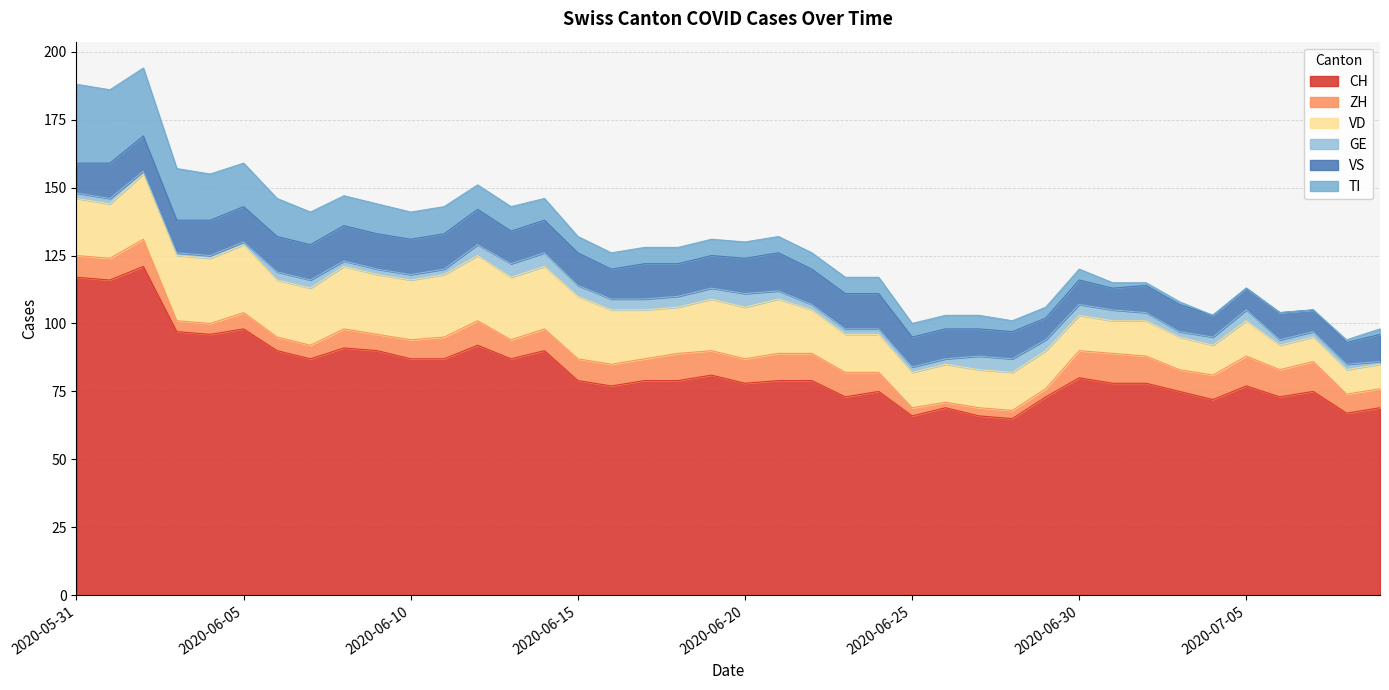

Reading left to right, transcribe all the data shown in this chart.

CH: 2020-05-31=117	2020-06-01=116	2020-06-02=121	2020-06-03=97	2020-06-04=96	2020-06-05=98	2020-06-06=90	2020-06-07=87	2020-06-08=91	2020-06-09=90	2020-06-10=87	2020-06-11=87	2020-06-12=92	2020-06-13=87	2020-06-14=90	2020-06-15=79	2020-06-16=77	2020-06-17=79	2020-06-18=79	2020-06-19=81	2020-06-20=78	2020-06-21=79	2020-06-22=79	2020-06-23=73	2020-06-24=75	2020-06-25=66	2020-06-26=69	2020-06-27=66	2020-06-28=65	2020-06-29=73	2020-06-30=80	2020-07-01=78	2020-07-02=78	2020-07-03=75	2020-07-04=72	2020-07-05=77	2020-07-06=73	2020-07-07=75	2020-07-08=67	2020-07-09=69
ZH: 2020-05-31=8	2020-06-01=8	2020-06-02=10	2020-06-03=4	2020-06-04=4	2020-06-05=6	2020-06-06=5	2020-06-07=5	2020-06-08=7	2020-06-09=6	2020-06-10=7	2020-06-11=8	2020-06-12=9	2020-06-13=7	2020-06-14=8	2020-06-15=8	2020-06-16=8	2020-06-17=8	2020-06-18=10	2020-06-19=9	2020-06-20=9	2020-06-21=10	2020-06-22=10	2020-06-23=9	2020-06-24=7	2020-06-25=3	2020-06-26=2	2020-06-27=3	2020-06-28=3	2020-06-29=3	2020-06-30=10	2020-07-01=11	2020-07-02=10	2020-07-03=8	2020-07-04=9	2020-07-05=11	2020-07-06=10	2020-07-07=11	2020-07-08=7	2020-07-09=7
VD: 2020-05-31=21	2020-06-01=20	2020-06-02=24	2020-06-03=24	2020-06-04=24	2020-06-05=25	2020-06-06=21	2020-06-07=21	2020-06-08=23	2020-06-09=22	2020-06-10=22	2020-06-11=23	2020-06-12=24	2020-06-13=23	2020-06-14=23	2020-06-15=23	2020-06-16=20	2020-06-17=18	2020-06-18=17	2020-06-19=19	2020-06-20=19	2020-06-21=20	2020-06-22=16	2020-06-23=14	2020-06-24=14	2020-06-25=13	2020-06-26=14	2020-06-27=14	2020-06-28=14	2020-06-29=14	2020-06-30=13	2020-07-01=12	2020-07-02=13	2020-07-03=12	2020-07-04=11	2020-07-05=13	2020-07-06=9	2020-07-07=9	2020-07-08=9	2020-07-09=9
GE: 2020-05-31=2	2020-06-01=2	2020-06-02=1	2020-06-03=1	2020-06-04=1	2020-06-05=1	2020-06-06=3	2020-06-07=3	2020-06-08=2	2020-06-09=2	2020-06-10=2	2020-06-11=2	2020-06-12=4	2020-06-13=5	2020-06-14=5	2020-06-15=4	2020-06-16=4	2020-06-17=4	2020-06-18=4	2020-06-19=4	2020-06-20=5	2020-06-21=3	2020-06-22=2	2020-06-23=2	2020-06-24=2	2020-06-25=2	2020-06-26=2	2020-06-27=5	2020-06-28=5	2020-06-29=4	2020-06-30=4	2020-07-01=4	2020-07-02=3	2020-07-03=2	2020-07-04=3	2020-07-05=4	2020-07-06=2	2020-07-07=2	2020-07-08=2	2020-07-09=1
VS: 2020-05-31=11	2020-06-01=13	2020-06-02=13	2020-06-03=12	2020-06-04=13	2020-06-05=13	2020-06-06=13	2020-06-07=13	2020-06-08=13	2020-06-09=13	2020-06-10=13	2020-06-11=13	2020-06-12=13	2020-06-13=12	2020-06-14=12	2020-06-15=12	2020-06-16=11	2020-06-17=13	2020-06-18=12	2020-06-19=12	2020-06-20=13	2020-06-21=14	2020-06-22=13	2020-06-23=13	2020-06-24=13	2020-06-25=11	2020-06-26=11	2020-06-27=10	2020-06-28=10	2020-06-29=8	2020-06-30=9	2020-07-01=8	2020-07-02=10	2020-07-03=10	2020-07-04=8	2020-07-05=8	2020-07-06=10	2020-07-07=8	2020-07-08=8	2020-07-09=10
TI: 2020-05-31=29	2020-06-01=27	2020-06-02=25	2020-06-03=19	2020-06-04=17	2020-06-05=16	2020-06-06=14	2020-06-07=12	2020-06-08=11	2020-06-09=11	2020-06-10=10	2020-06-11=10	2020-06-12=9	2020-06-13=9	2020-06-14=8	2020-06-15=6	2020-06-16=6	2020-06-17=6	2020-06-18=6	2020-06-19=6	2020-06-20=6	2020-06-21=6	2020-06-22=6	2020-06-23=6	2020-06-24=6	2020-06-25=5	2020-06-26=5	2020-06-27=5	2020-06-28=4	2020-06-29=4	2020-06-30=4	2020-07-01=2	2020-07-02=1	2020-07-03=1	2020-07-04=0	2020-07-05=0	2020-07-06=0	2020-07-07=0	2020-07-08=1	2020-07-09=2